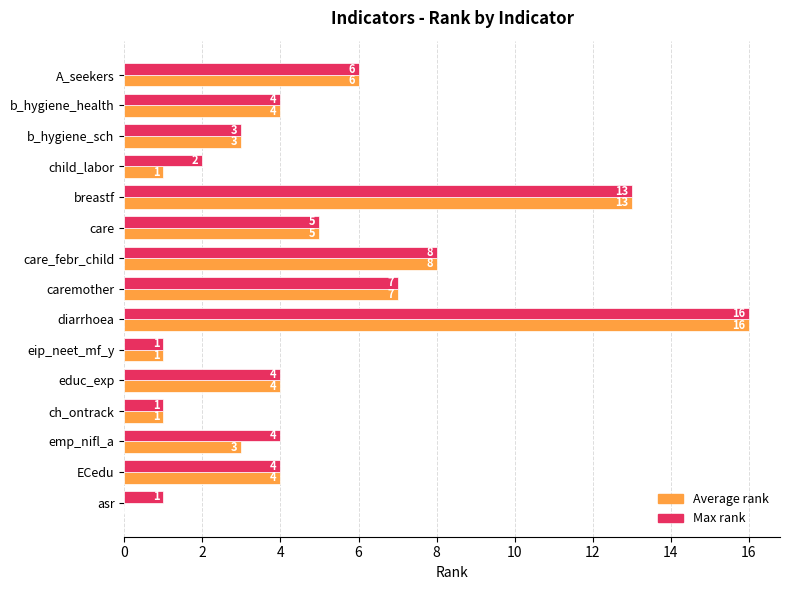

Which series has the largest total across all categories?

Max rank